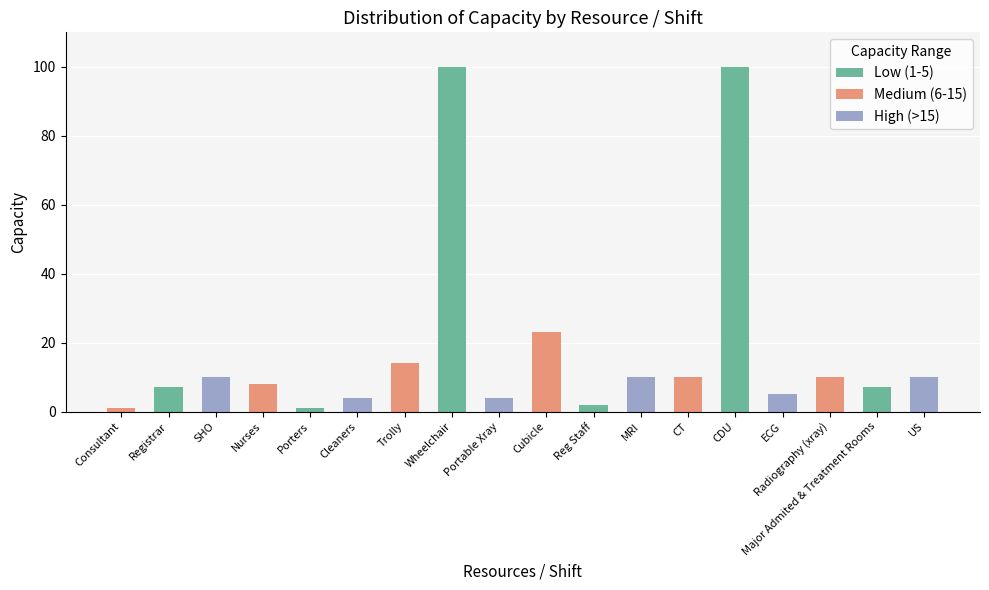

Are the bars grouped side by side (vs. stacked)?

No